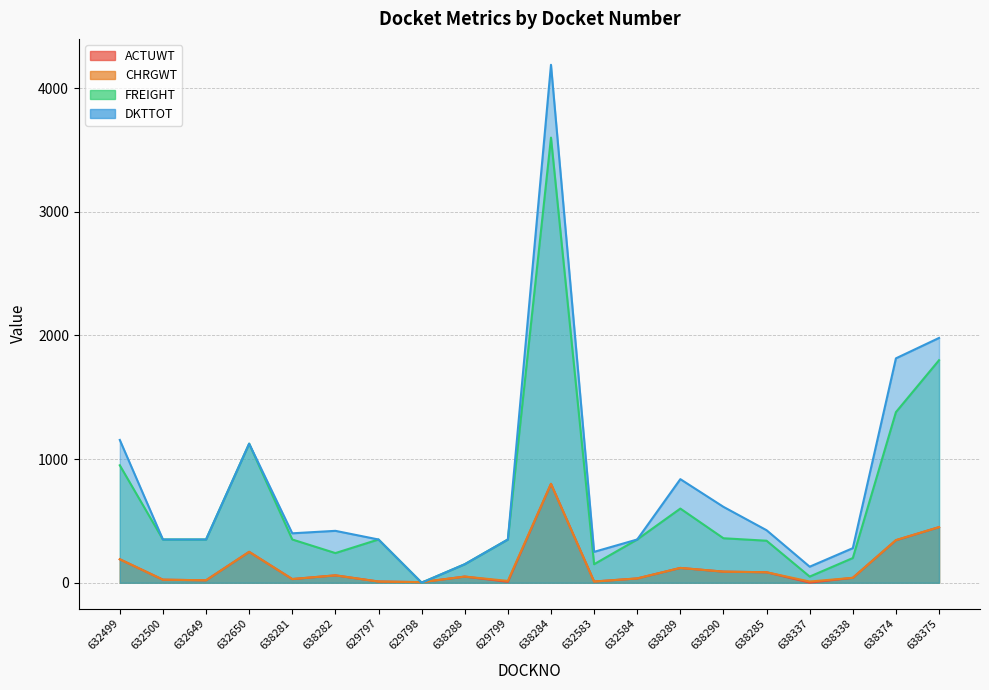

The value of FREIGHT at 638337 is 50. True or false?

True